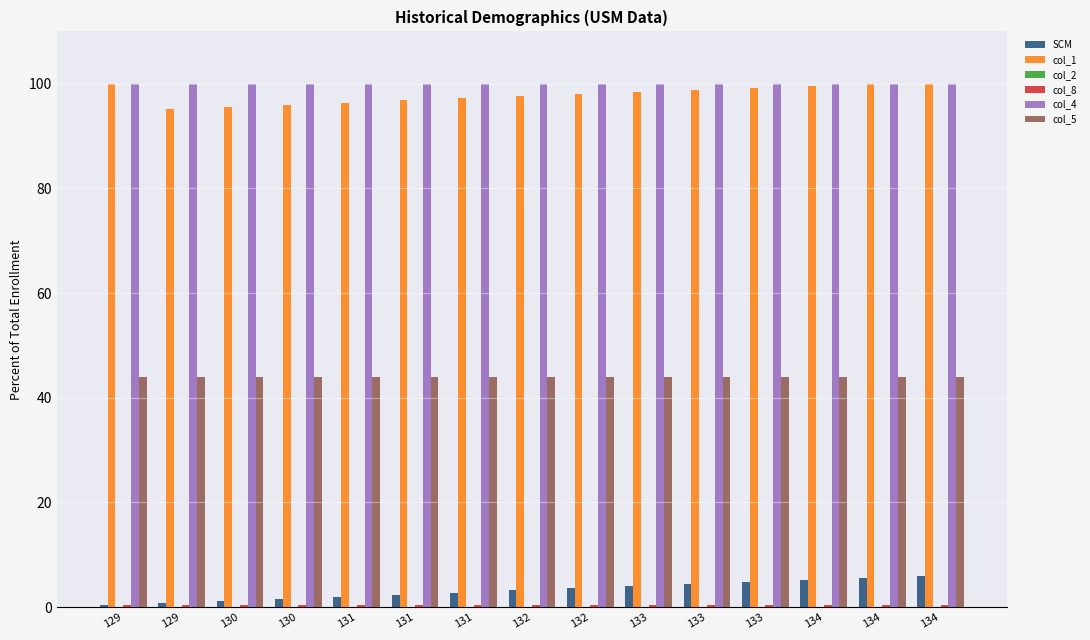

How many bars are there in total?

75